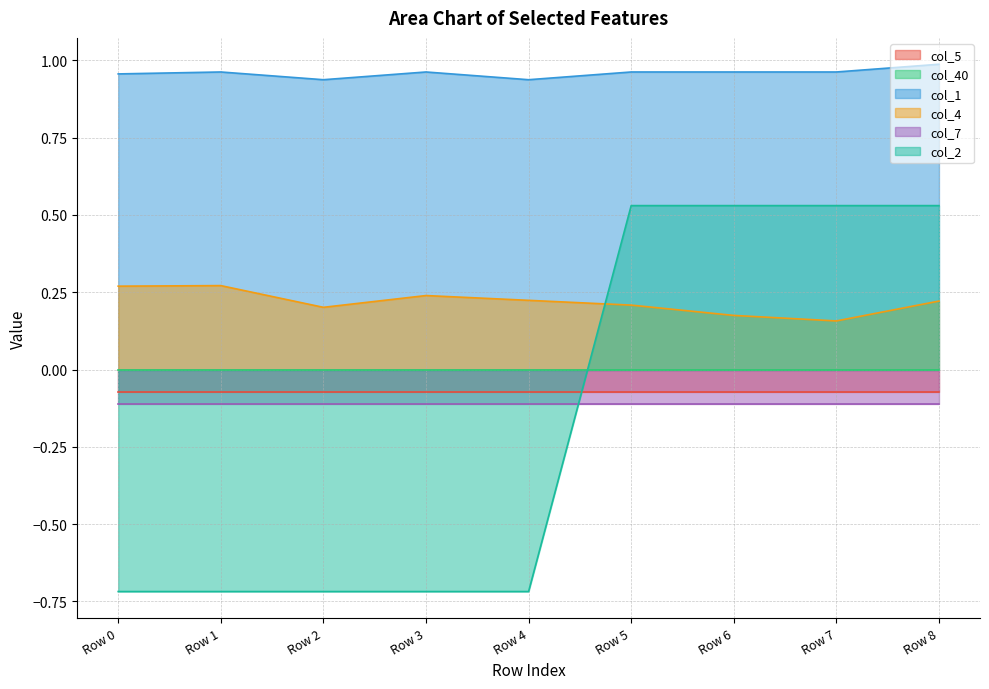

Is the value of col_4 at Row 8 greater than the value of col_1 at Row 7?

No